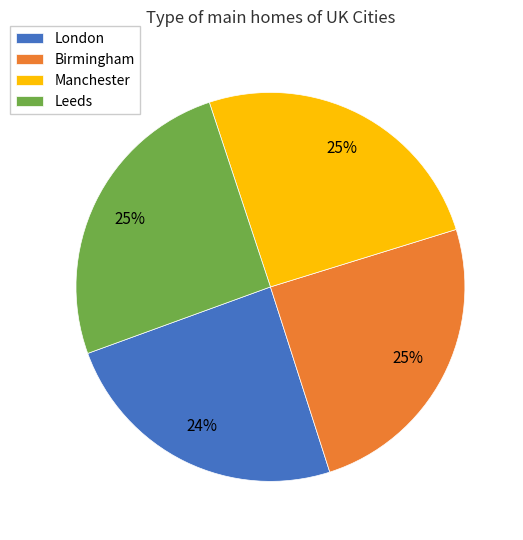

To the nearest percent, what is the difference between the London and Leeds slice percentages?

1%